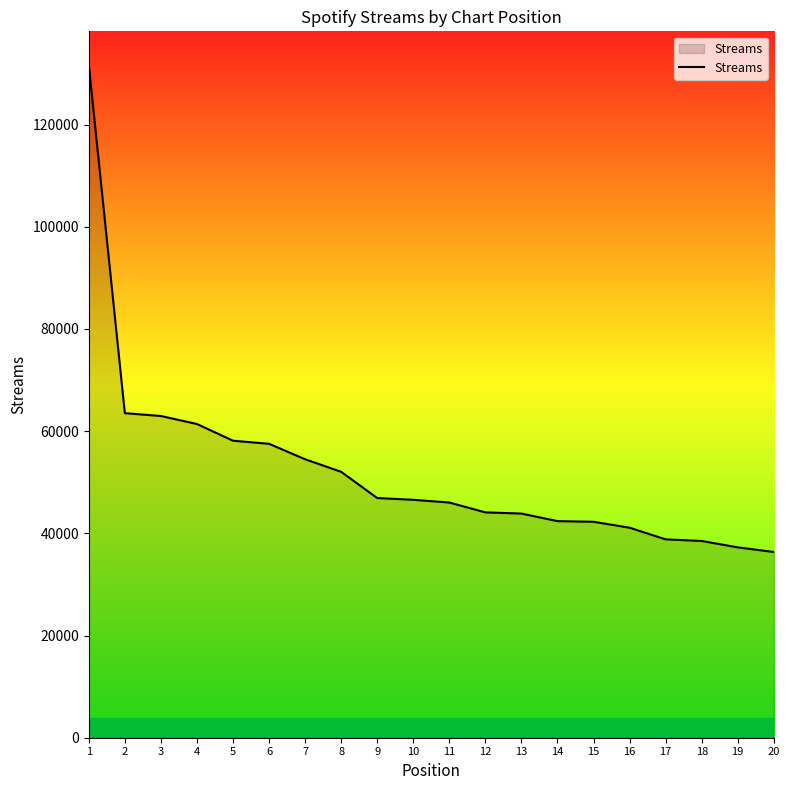

What is the change in value from 3 to 8?

-10928